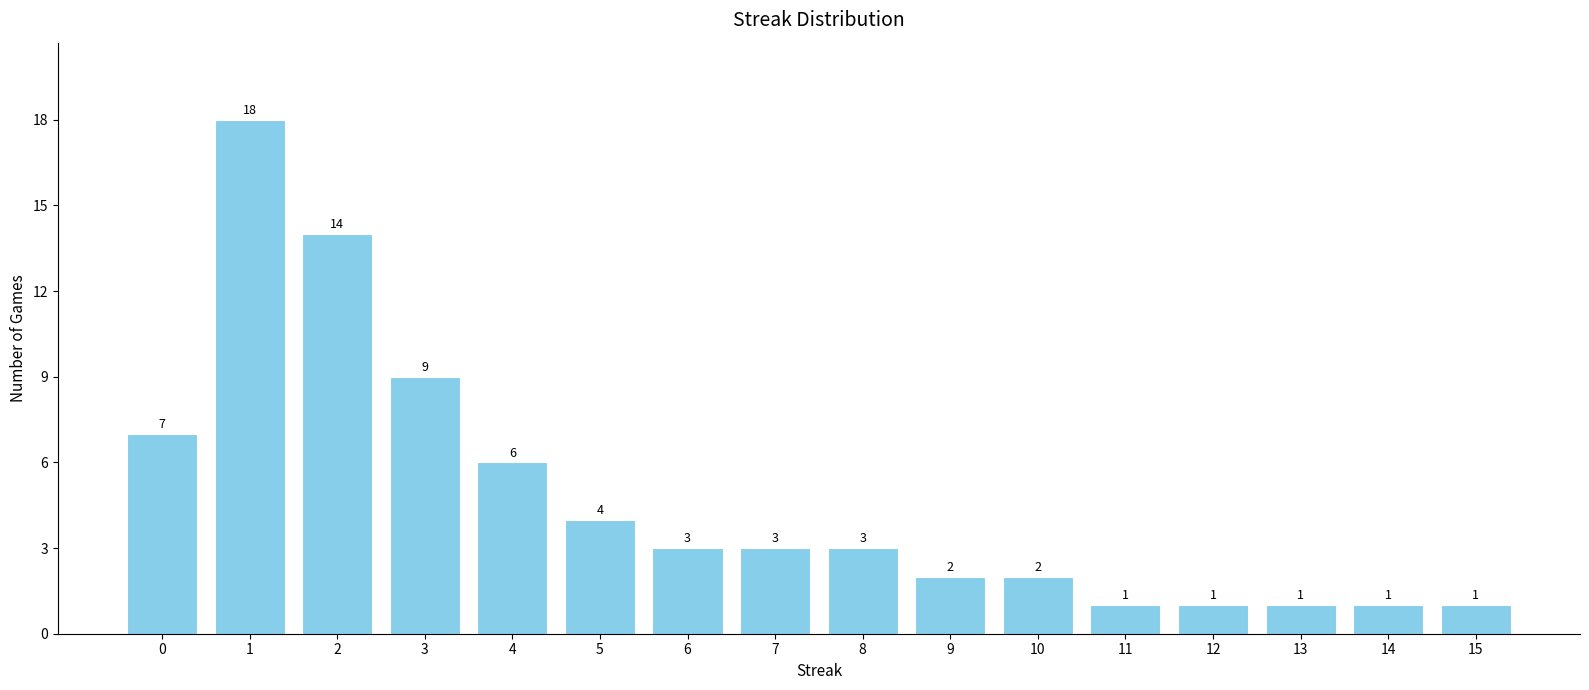

What is the greatest value displayed?

18